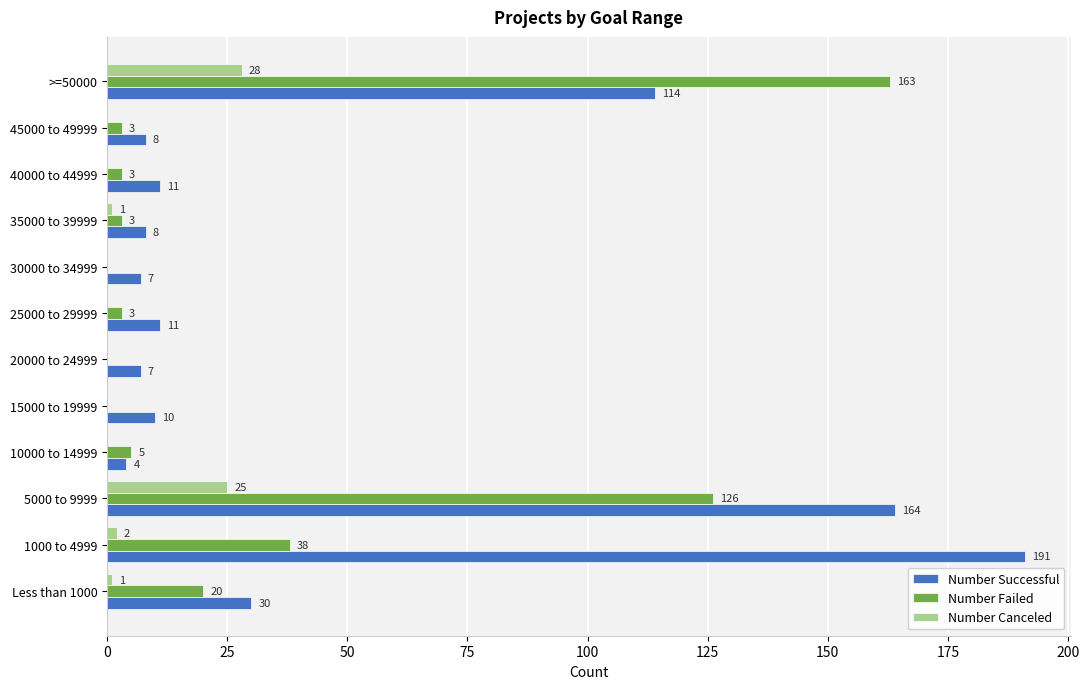

What is the total value across all series at 45000 to 49999?

11